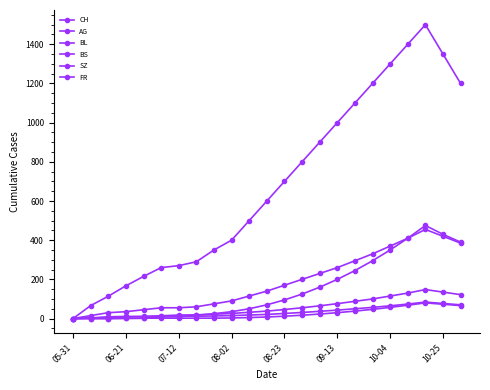

Rank the series by their maximum value, from highest to lowest.

CH, SZ, AG, BL, BS, FR